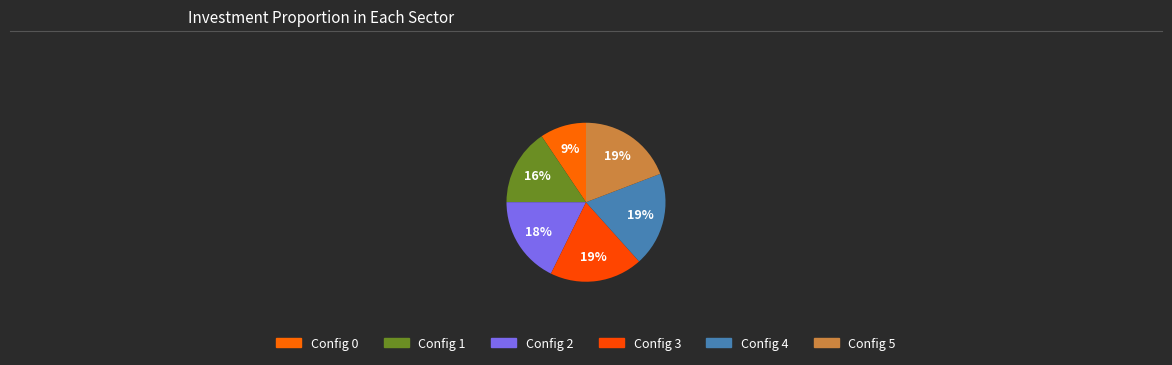

Does any single category account for the majority?

No